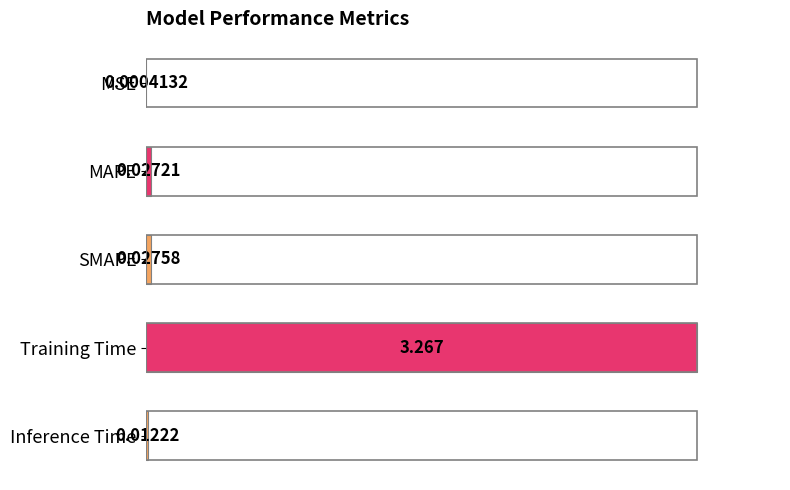

At which category does the chart reach its peak across all series?

Training Time